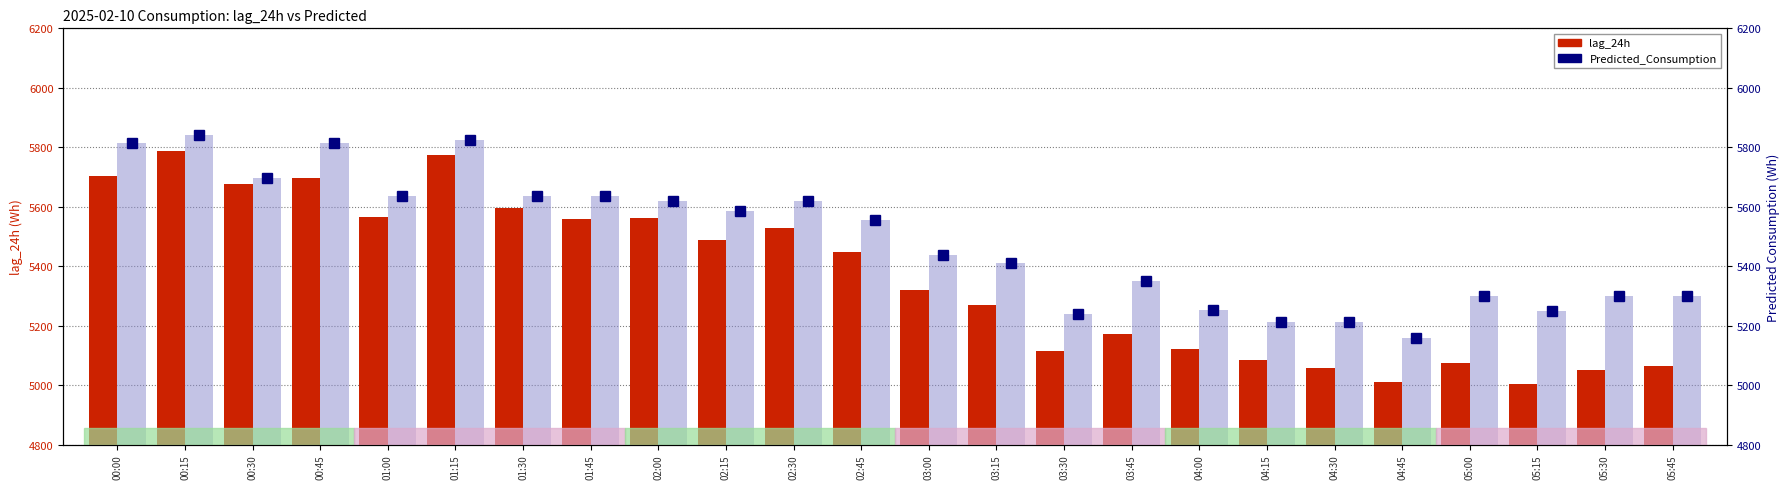

What is the value of the lag_24h bar at the 9th from the left?

5562.0